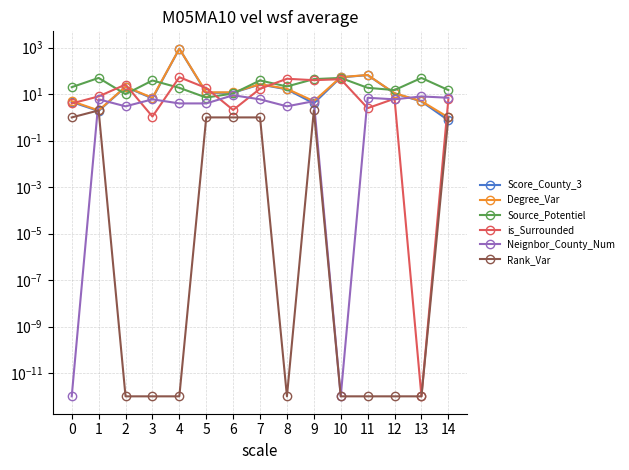

Where is the first local minimum for Degree_Var?

1